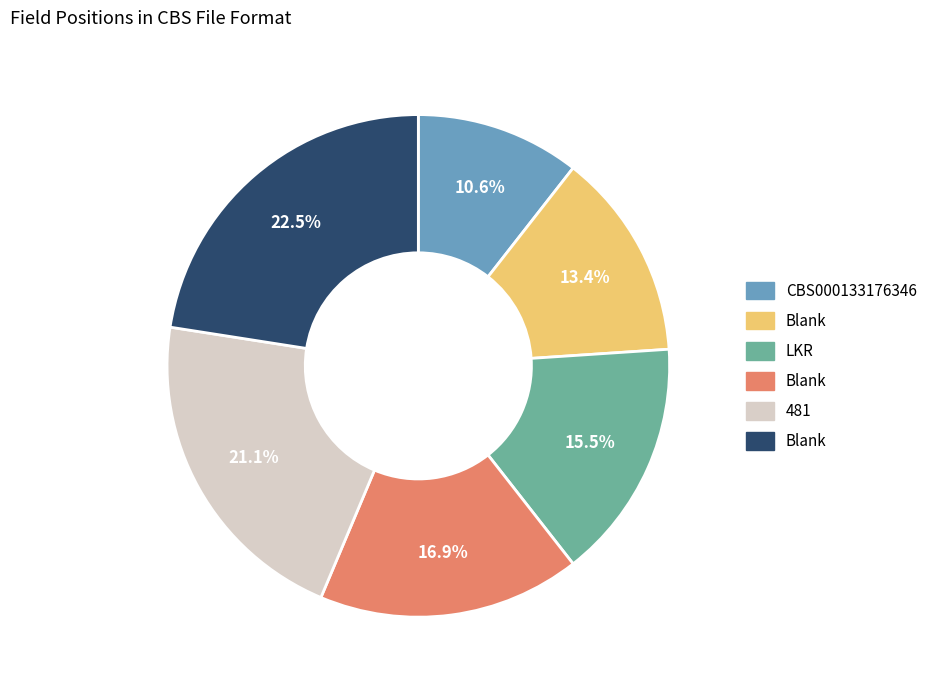

Is there any slice that represents more than half of the pie?

No